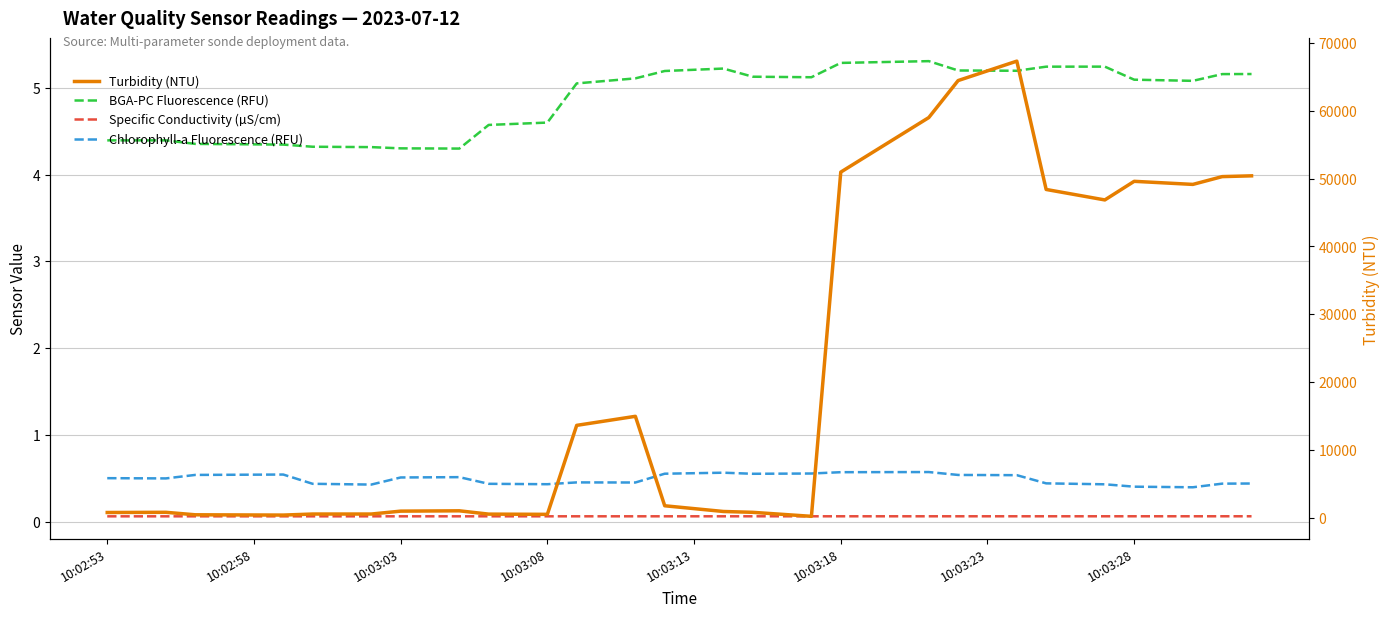

True or false: Specific Conductivity (µS/cm) has a value of 0.0 at 21.

False